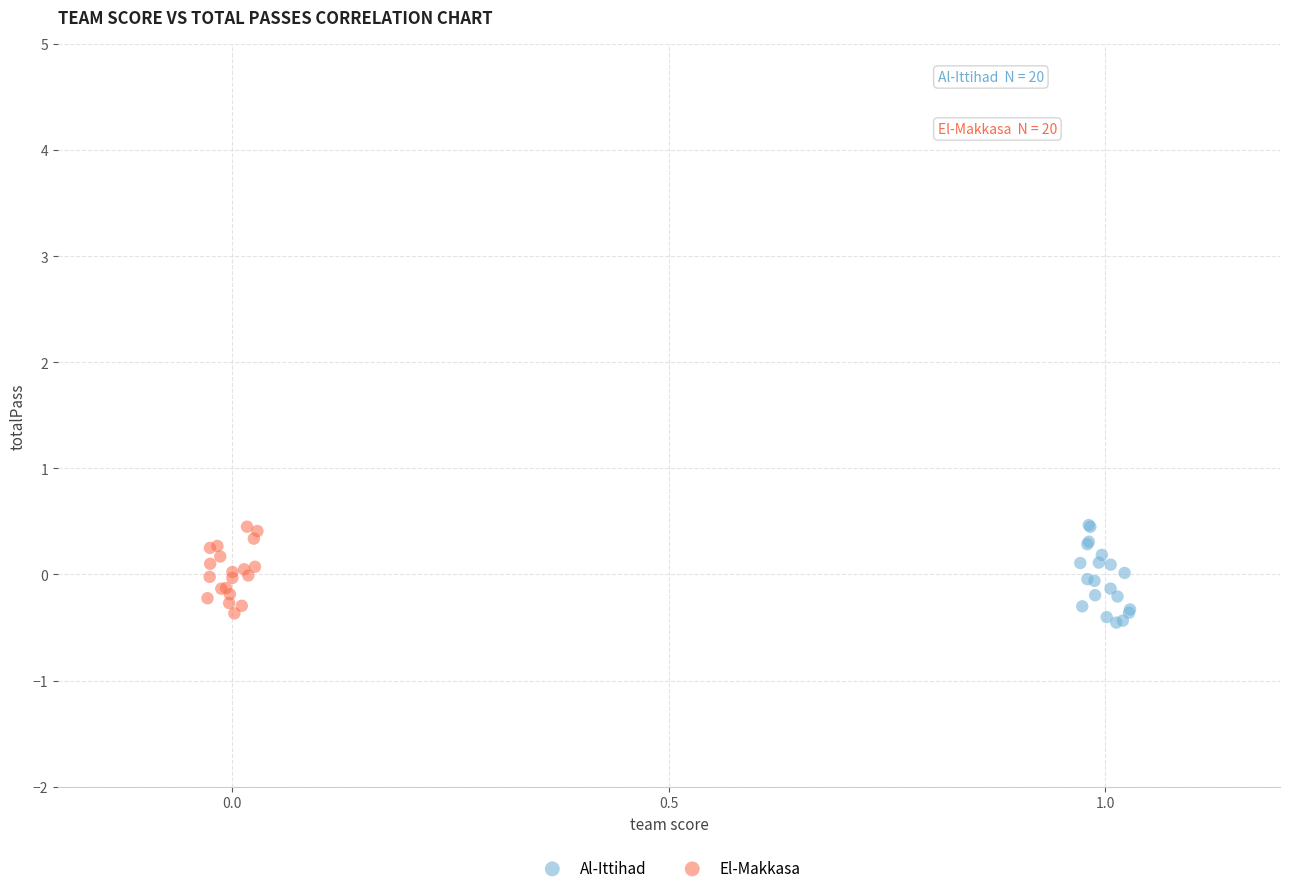

Which series has the largest Y range (max minus min)?

Al-Ittihad